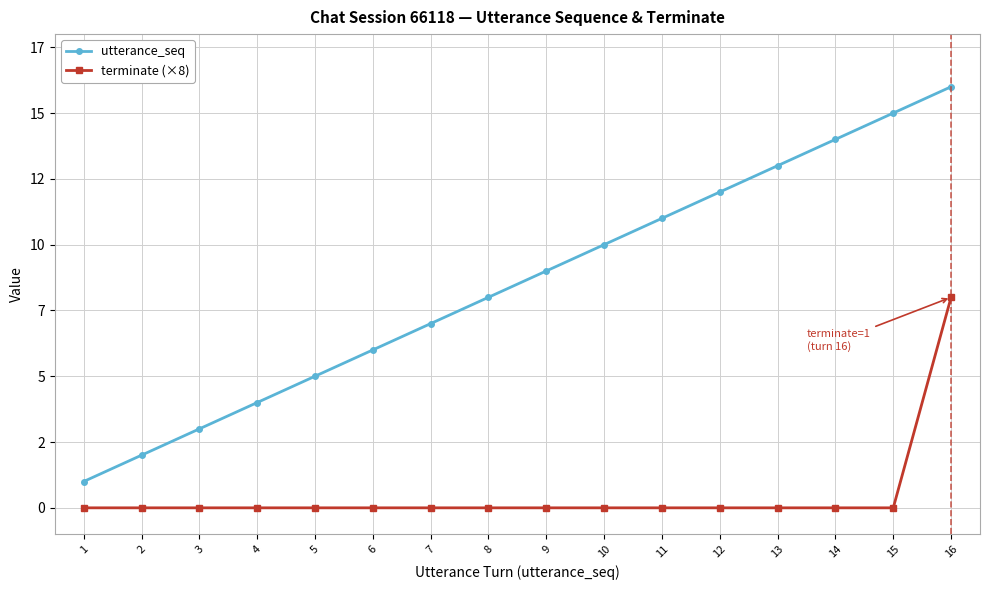

At 13, list the series in order from largest to smallest.

utterance_seq, terminate (×8)